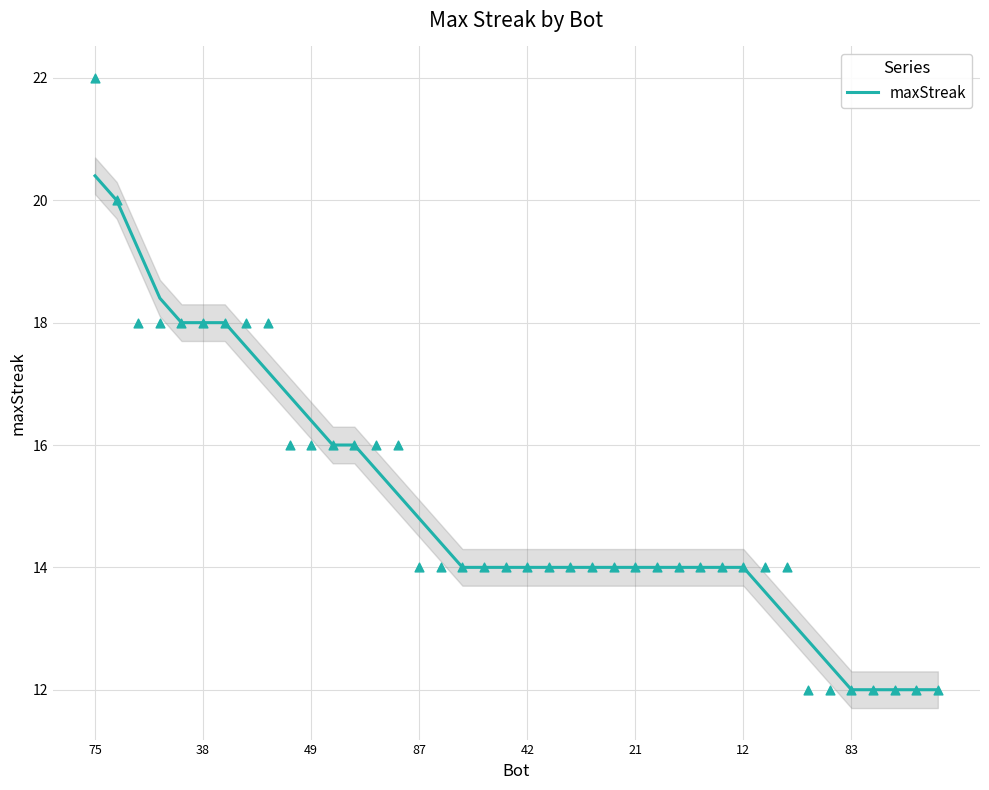

At which label does maxStreak reach its peak?

75